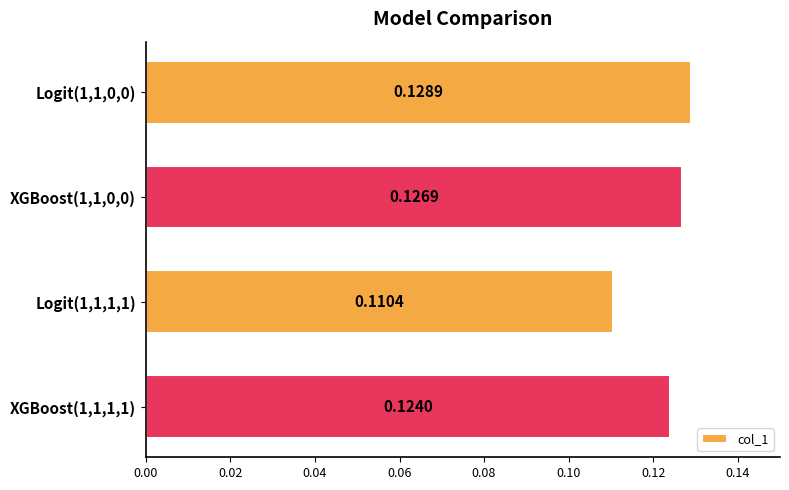

What is the sum of the values at XGBoost(1,1,1,1) and Logit(1,1,0,0)?

0.3